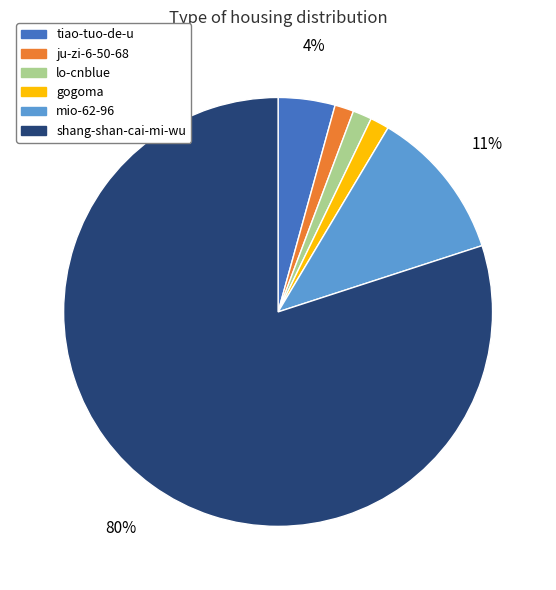

Which has a higher value, gogoma or tiao-tuo-de-u?

tiao-tuo-de-u